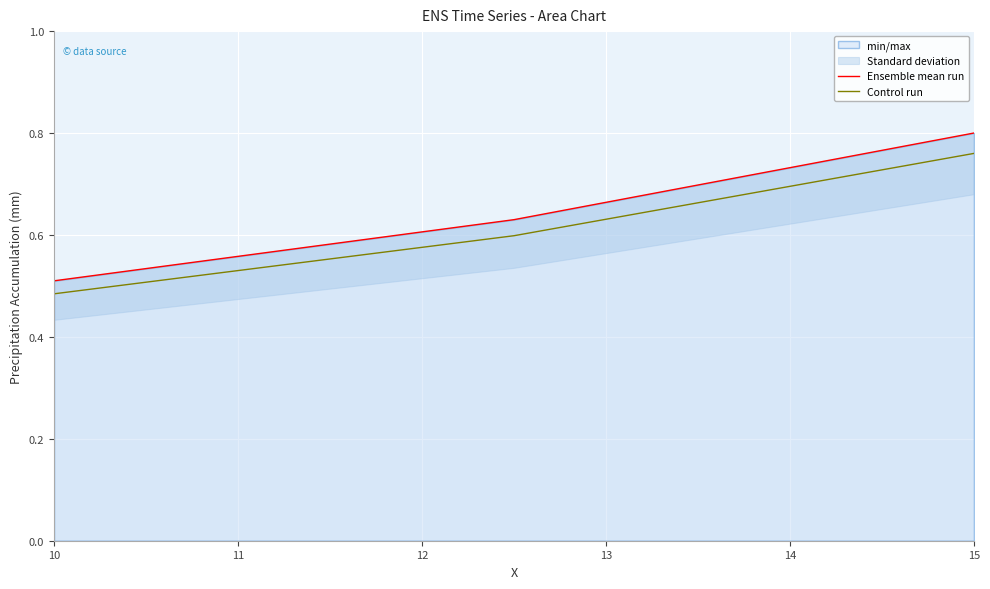

True or false: Ensemble mean run has a value of 0.6 at 11.

True